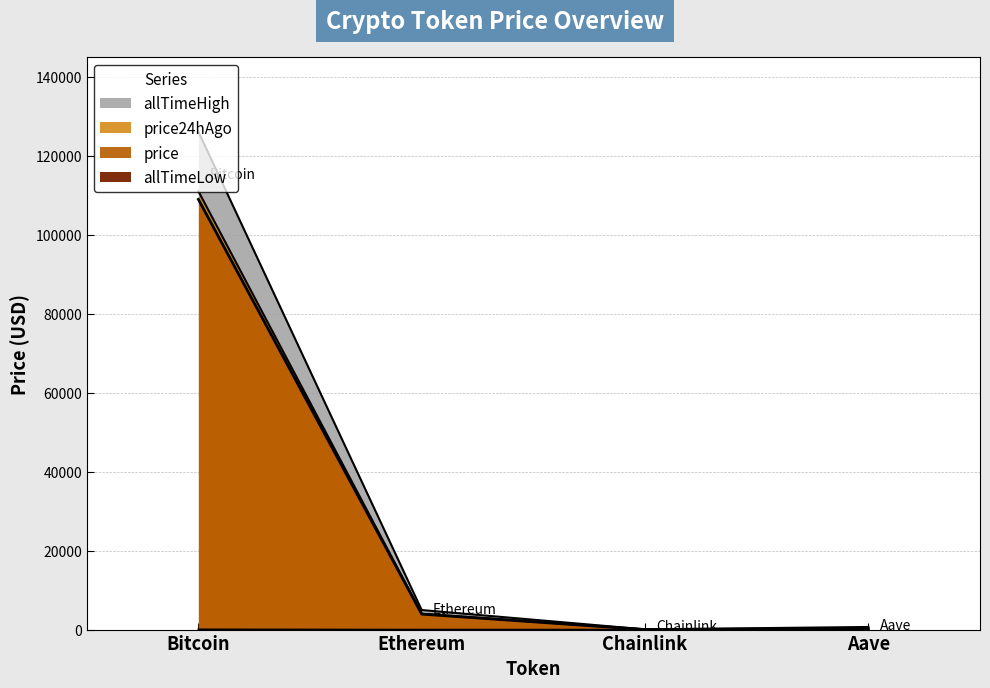

Is the value of allTimeHigh at Chainlink greater than the value of price24hAgo at Aave?

No